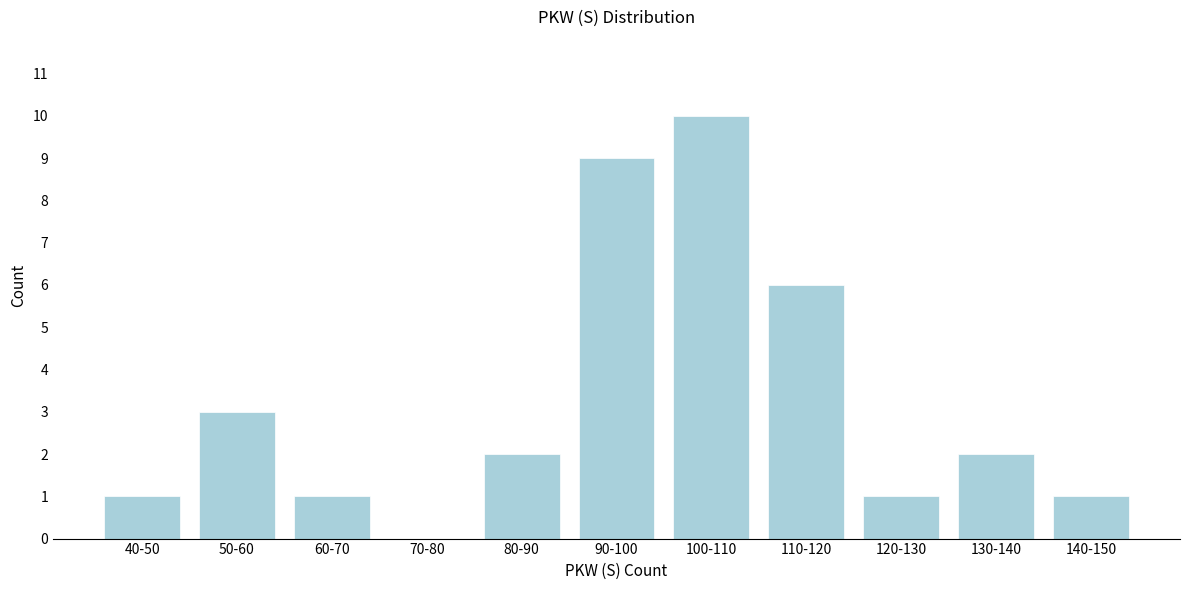

Reading left to right, what are all the values shown in this chart?

40-50=1	50-60=3	60-70=1	70-80=0	80-90=2	90-100=9	100-110=10	110-120=6	120-130=1	130-140=2	140-150=1